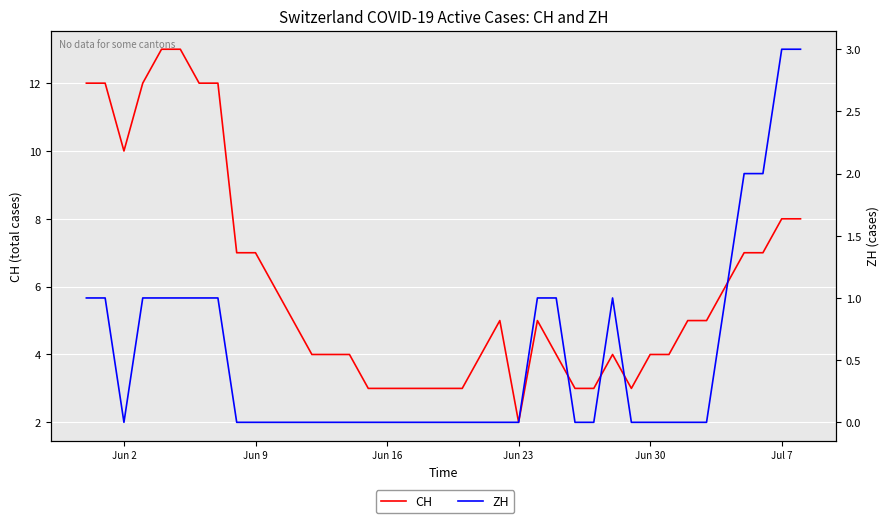

True or false: CH and ZH cross at least once.

False